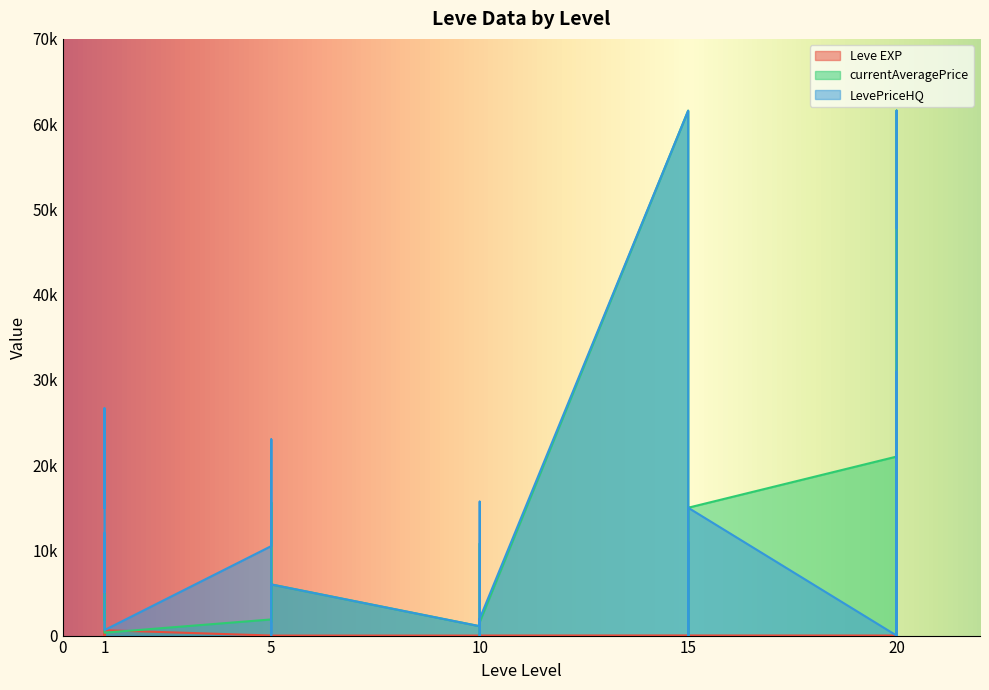

How many series are shown in this chart?

3